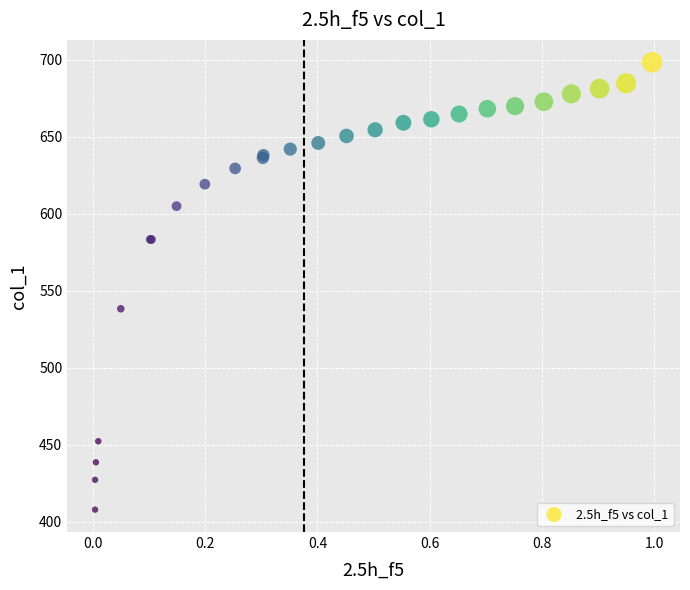

What Y value in the scatter plot is closest to 553?

538.3